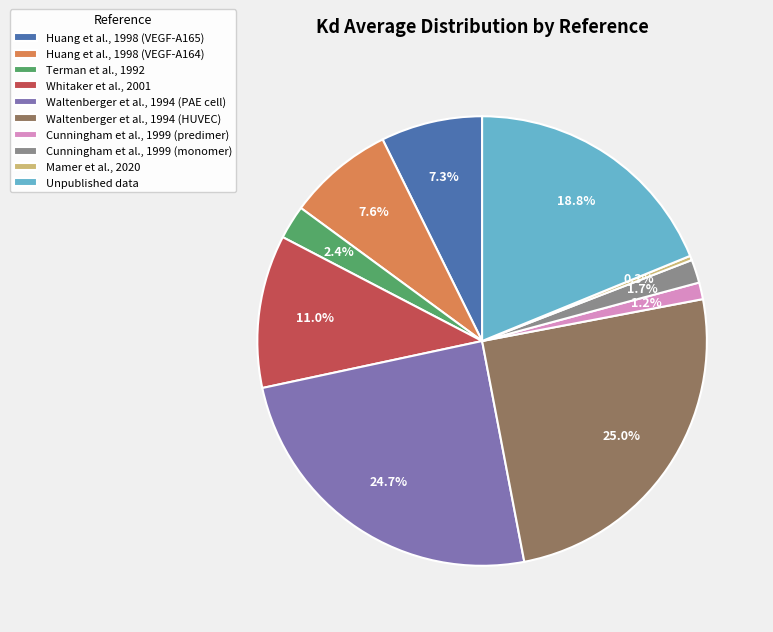

The Cunningham et al., 1999 (predimer) slice represents 11% of the pie. True or false?

False